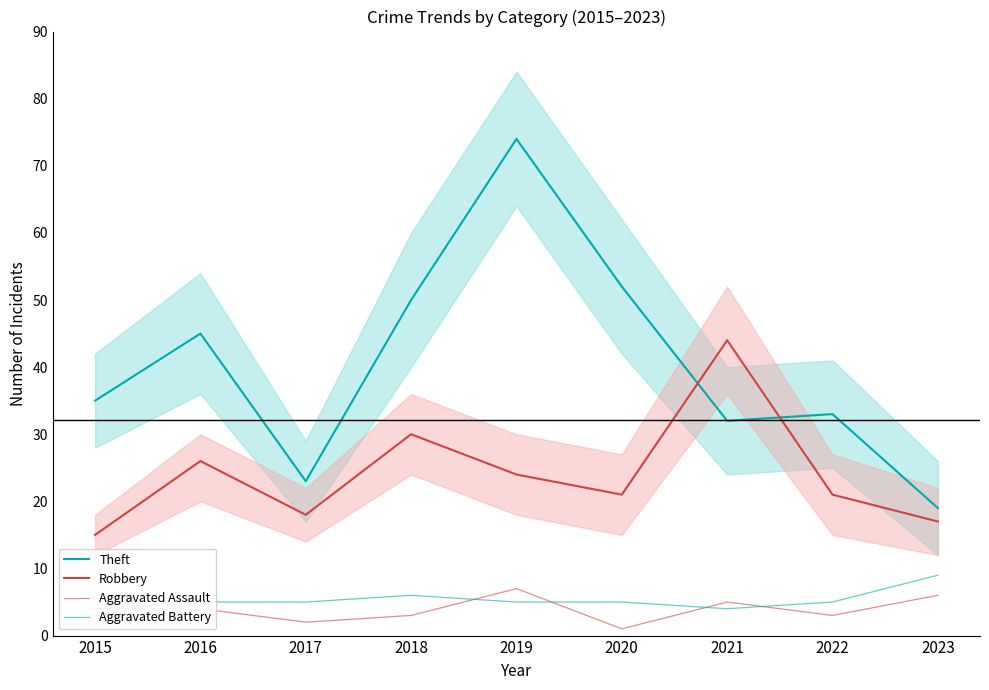

Where is the first local minimum for Theft?

2017